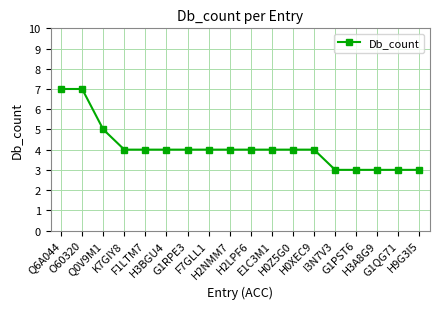

Does the chart display data point markers on the line(s)?

Yes